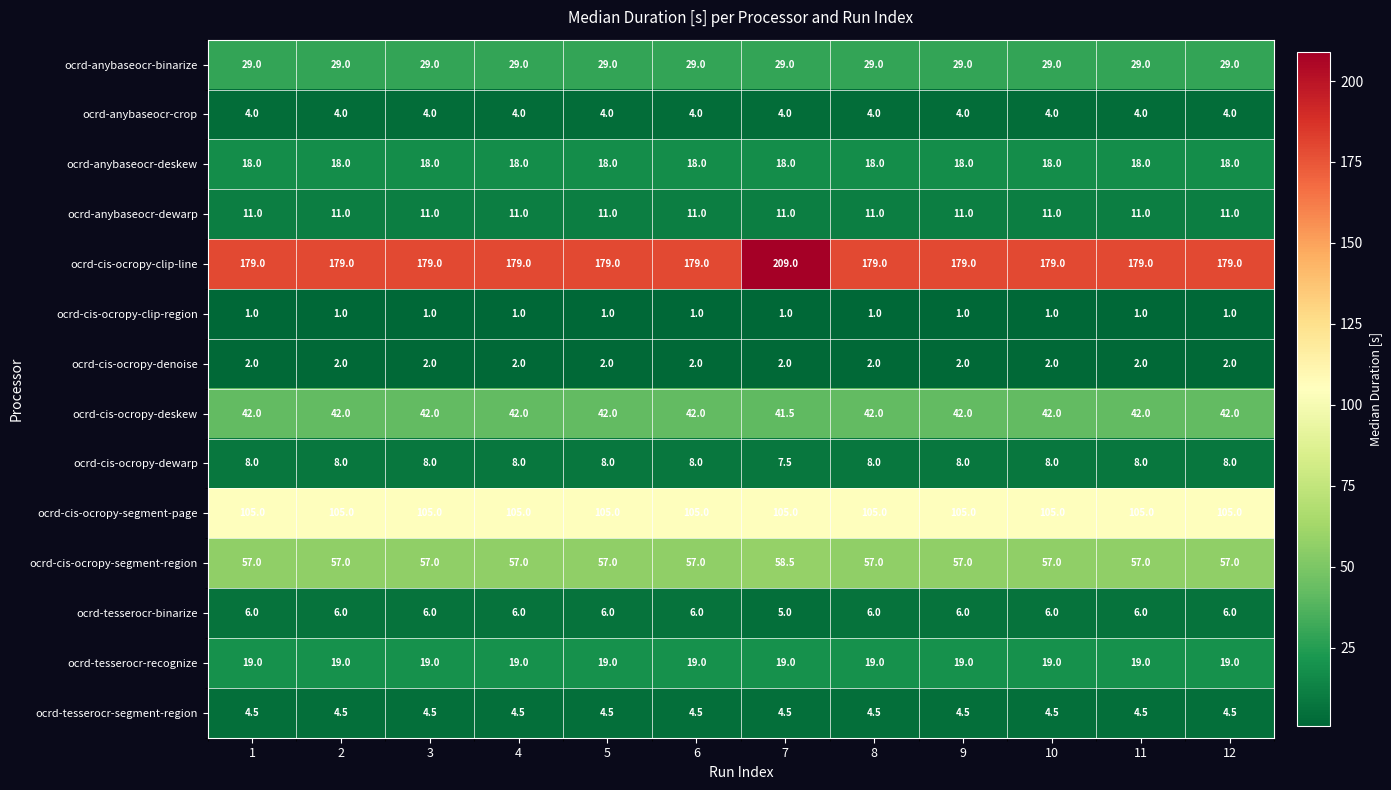

Rank the series at 3 from lowest to highest value.

ocrd-cis-ocropy-clip-region, ocrd-cis-ocropy-denoise, ocrd-anybaseocr-crop, ocrd-tesserocr-segment-region, ocrd-tesserocr-binarize, ocrd-cis-ocropy-dewarp, ocrd-anybaseocr-dewarp, ocrd-anybaseocr-deskew, ocrd-tesserocr-recognize, ocrd-anybaseocr-binarize, ocrd-cis-ocropy-deskew, ocrd-cis-ocropy-segment-region, ocrd-cis-ocropy-segment-page, ocrd-cis-ocropy-clip-line